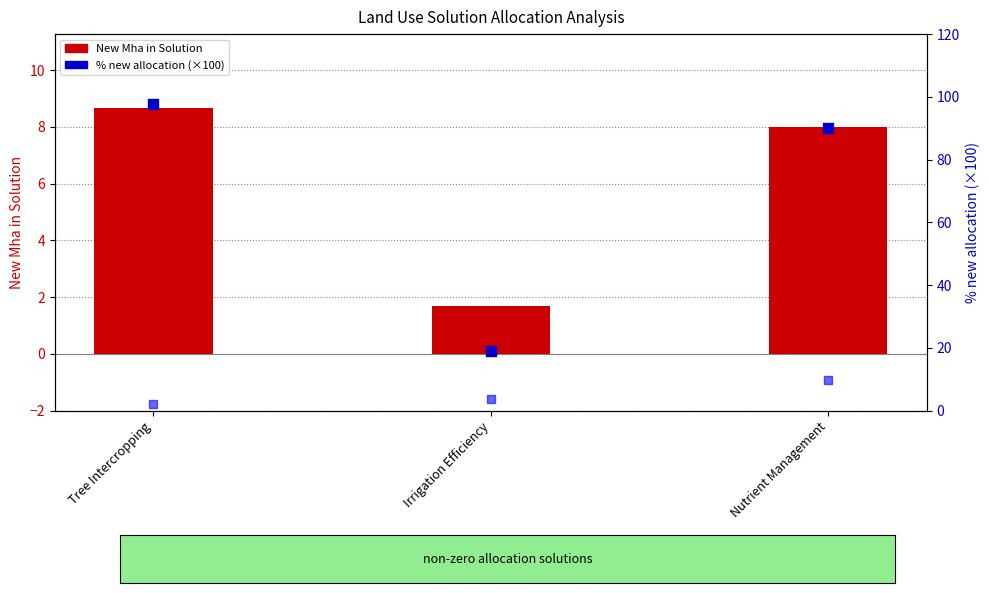

At how many categories does at least one series exceed 94?

1